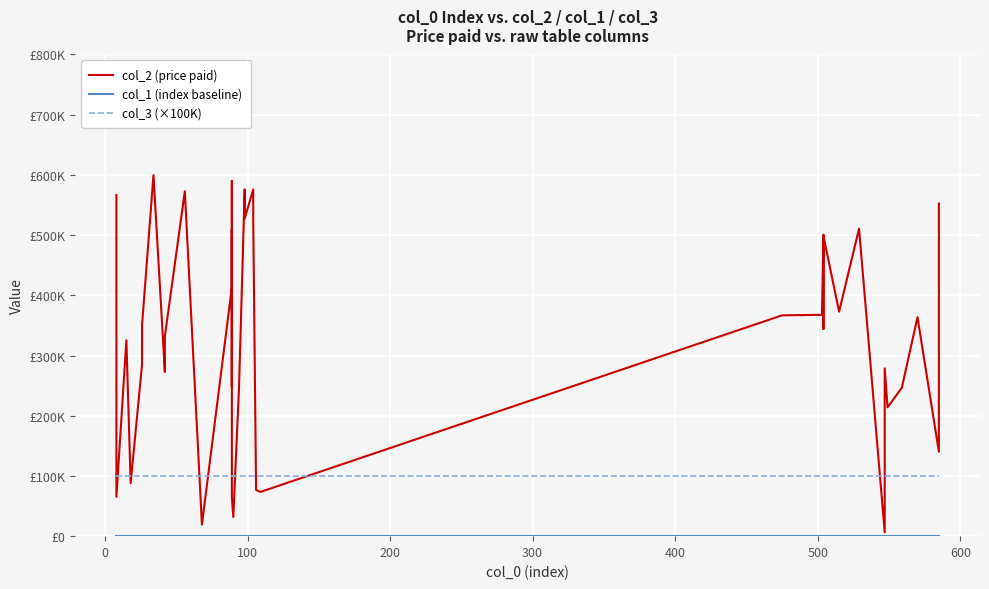

True or false: col_1 (index baseline) and col_3 (×100K) intersect in this chart.

False